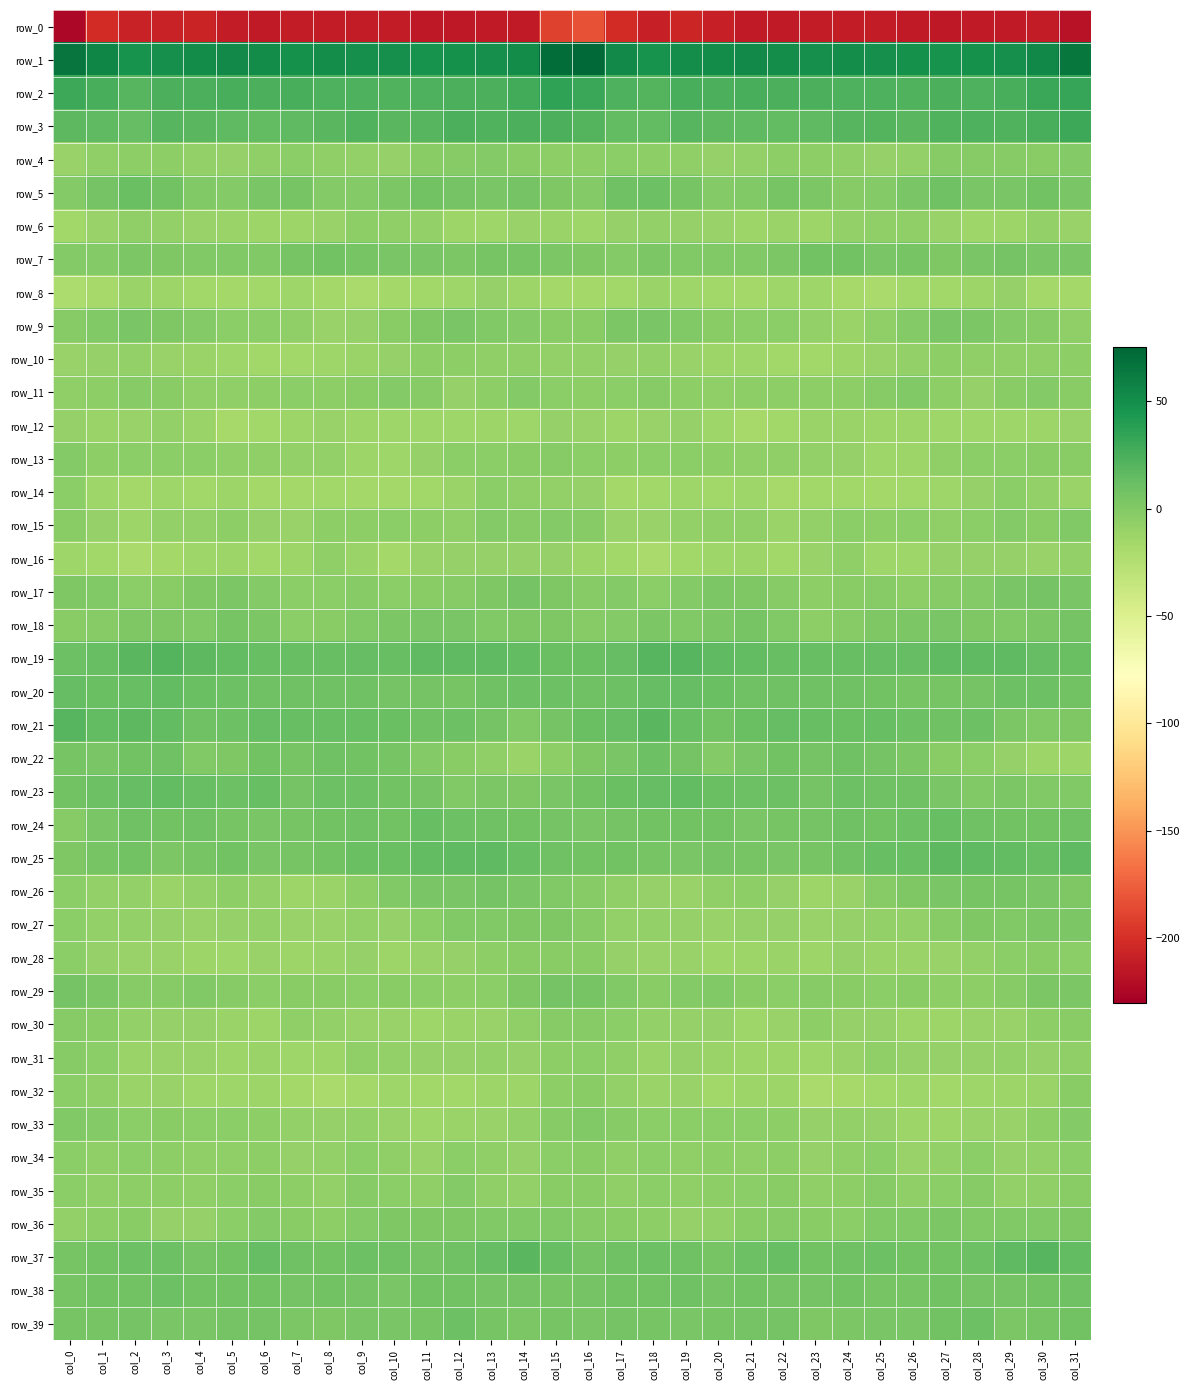

What is the spread (max minus min) of values at col_26?

261.4